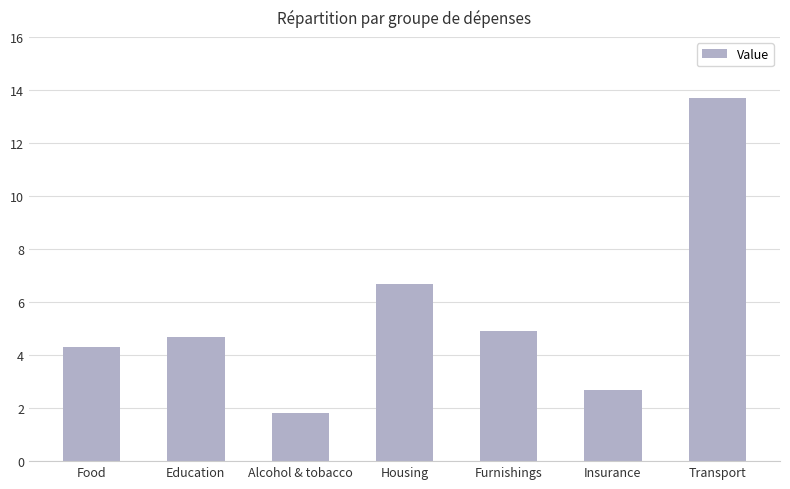

What is the maximum value shown in the chart?

13.7